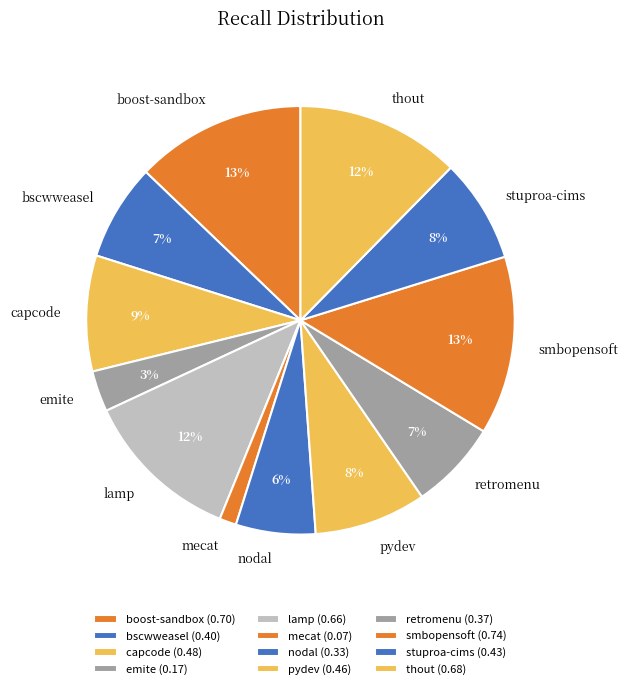

How many slices are in this pie chart?

12